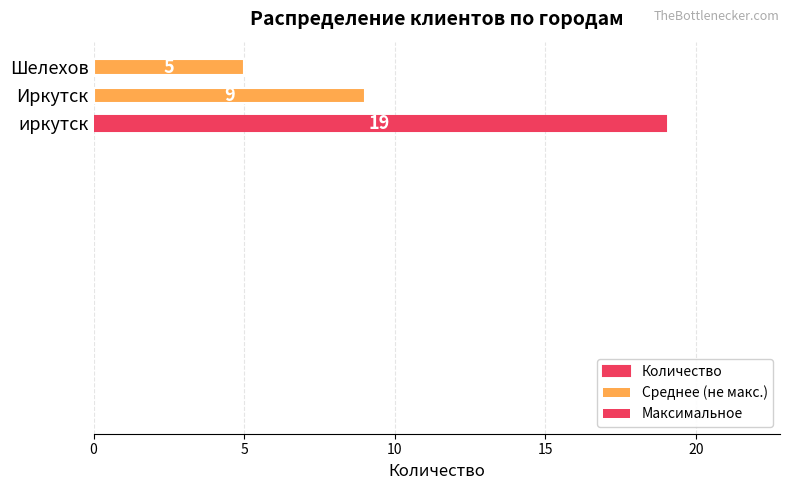

How many values are below 9?

1